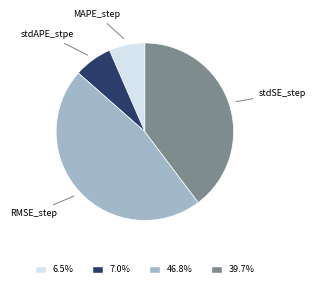

How many segments does this pie chart have?

4